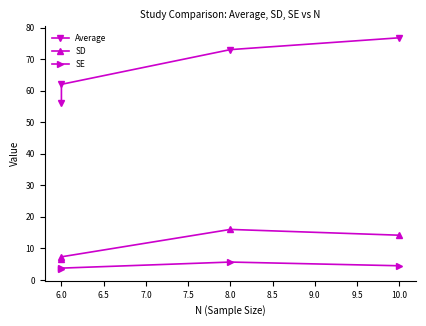

What are all the series names shown in the legend?

Average, SD, SE